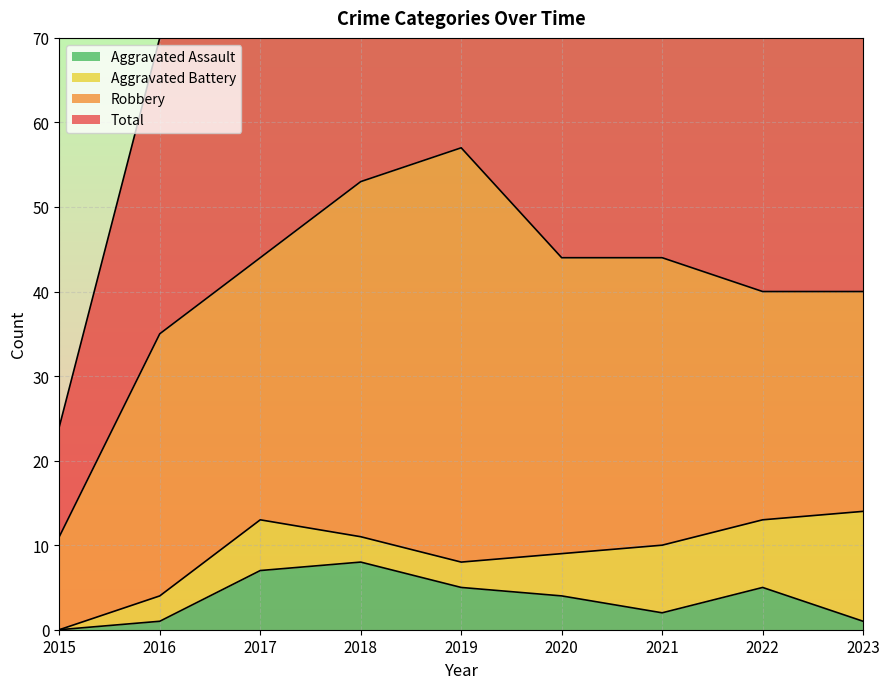

What is the value of the Total point at the 1st from the left?

24